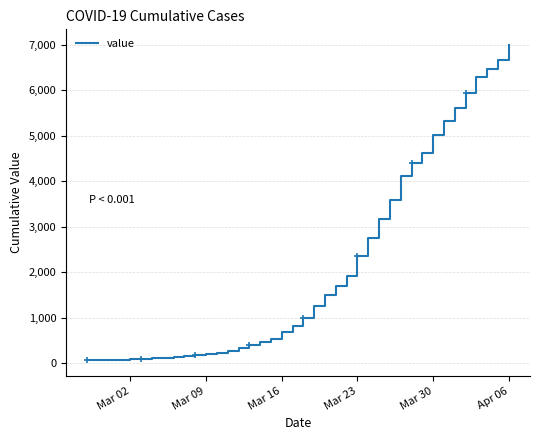

How many data points are above 993?

19